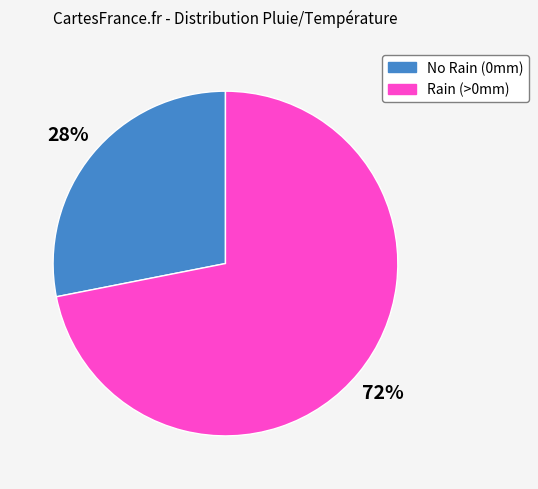

To the nearest percent, what is the average slice percentage?

50%